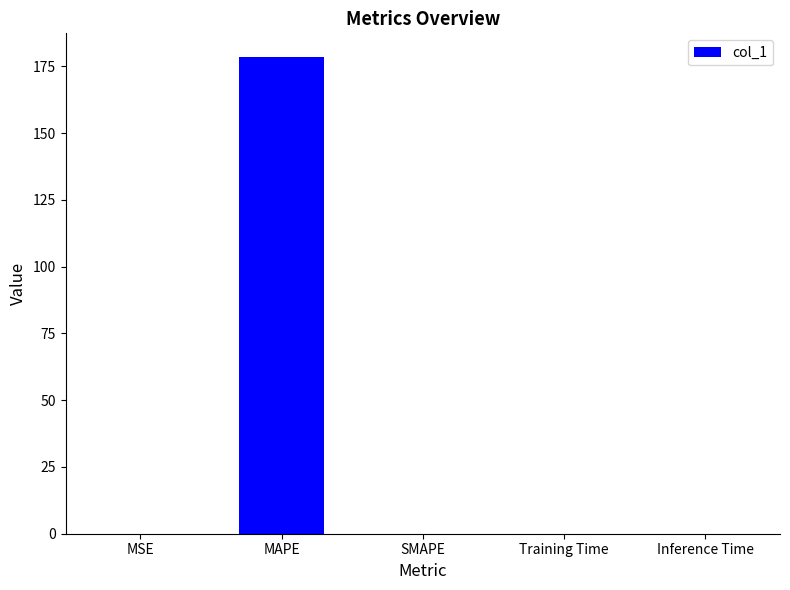

What is the sum of all values?

178.5